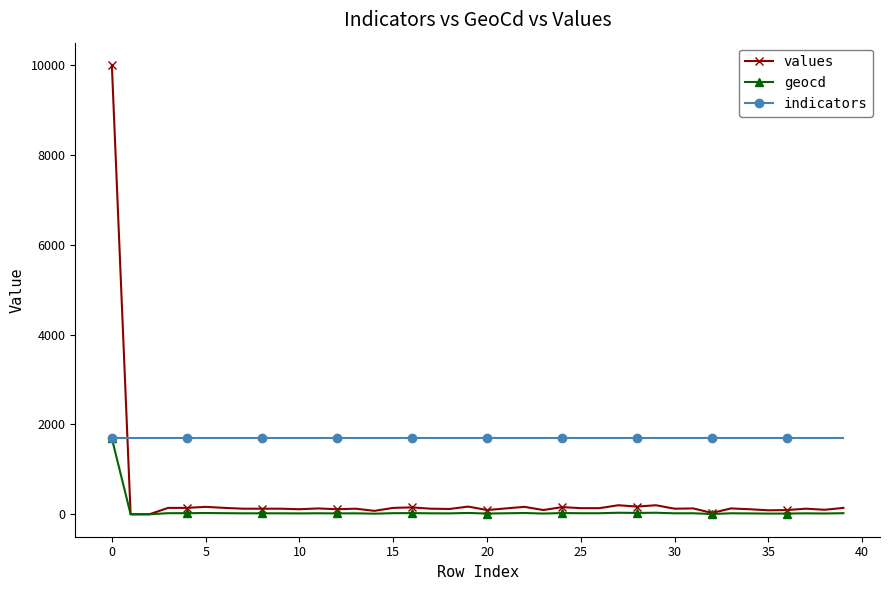

Which series has the largest range (max minus min)?

values